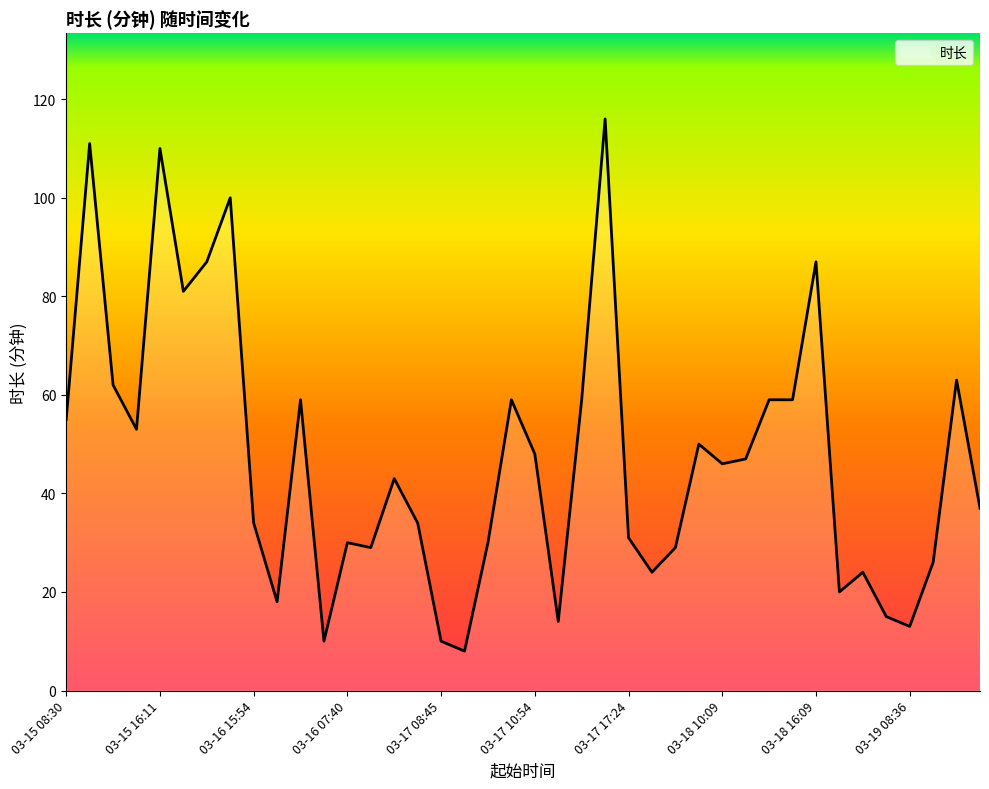

What is the difference between the maximum and minimum values?

108